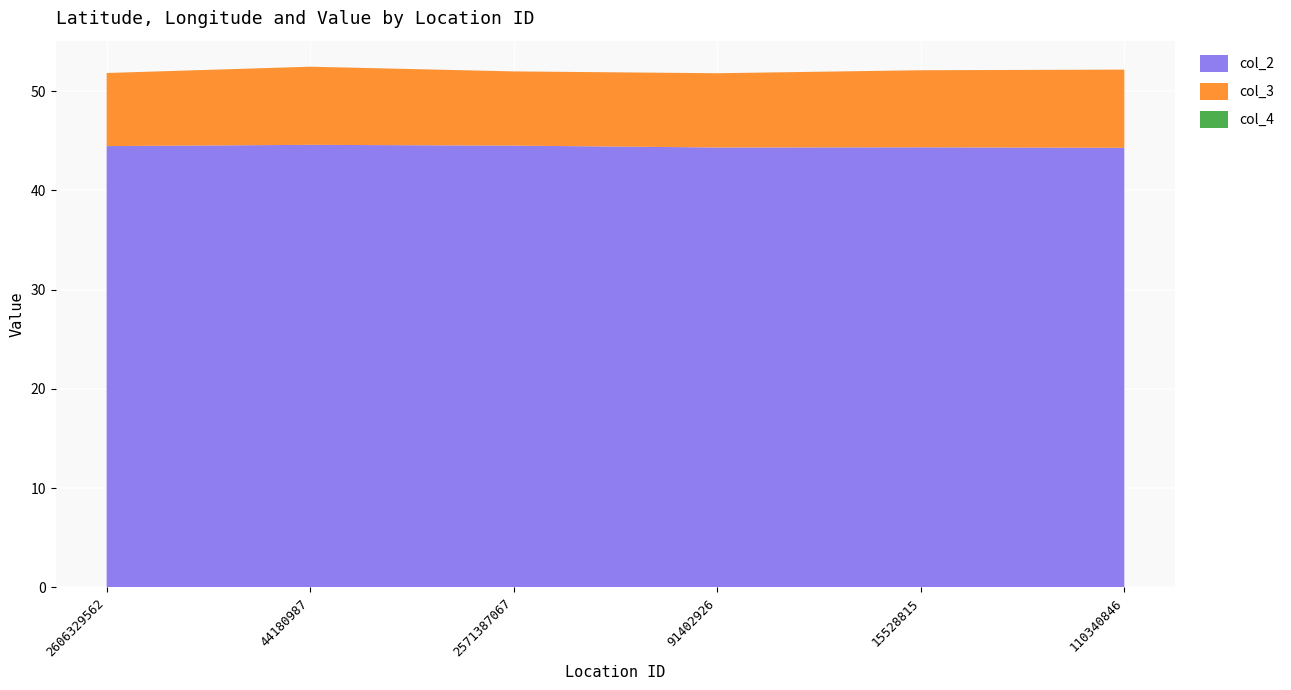

Reading right to left, list all the values displayed in this chart.

col_2: 110340846=44.3	15528815=44.3	91402926=44.3	2571387067=44.5	44180987=44.6	2606329562=44.5
col_3: 110340846=7.9	15528815=7.8	91402926=7.5	2571387067=7.5	44180987=7.9	2606329562=7.4
col_4: 110340846=0.0	15528815=0.0	91402926=0.0	2571387067=0.0	44180987=0.0	2606329562=0.0